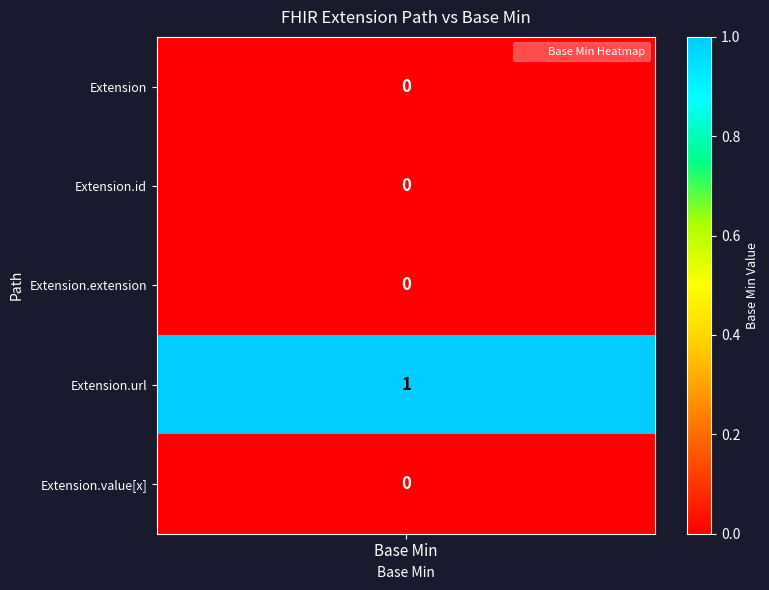

Which series has the largest total across all categories?

Extension.url